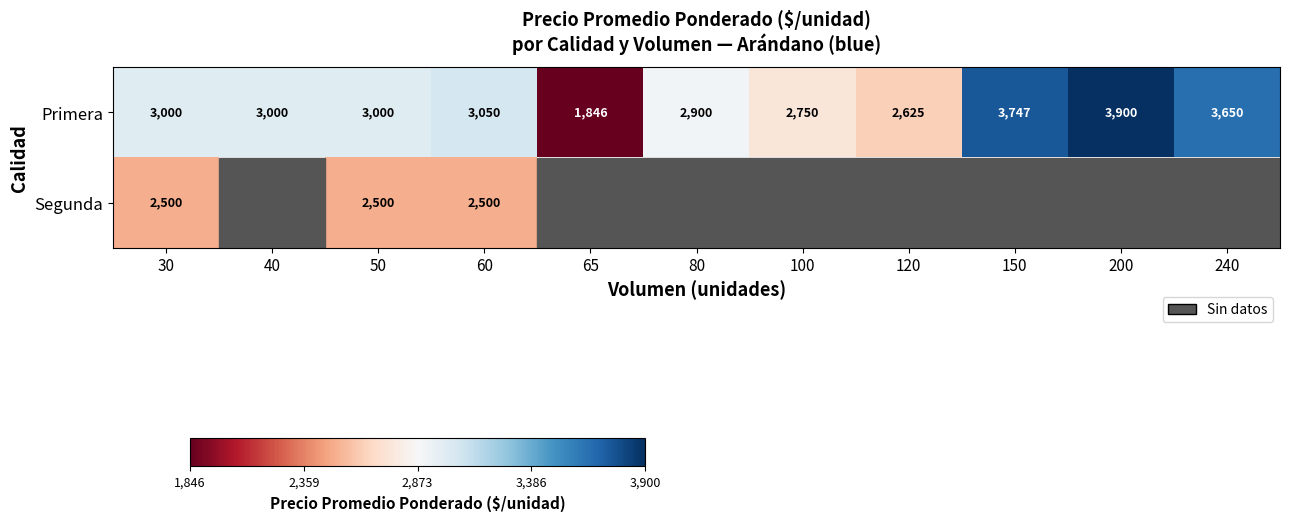

What is the difference between the Primera values at 60 and 120?

425